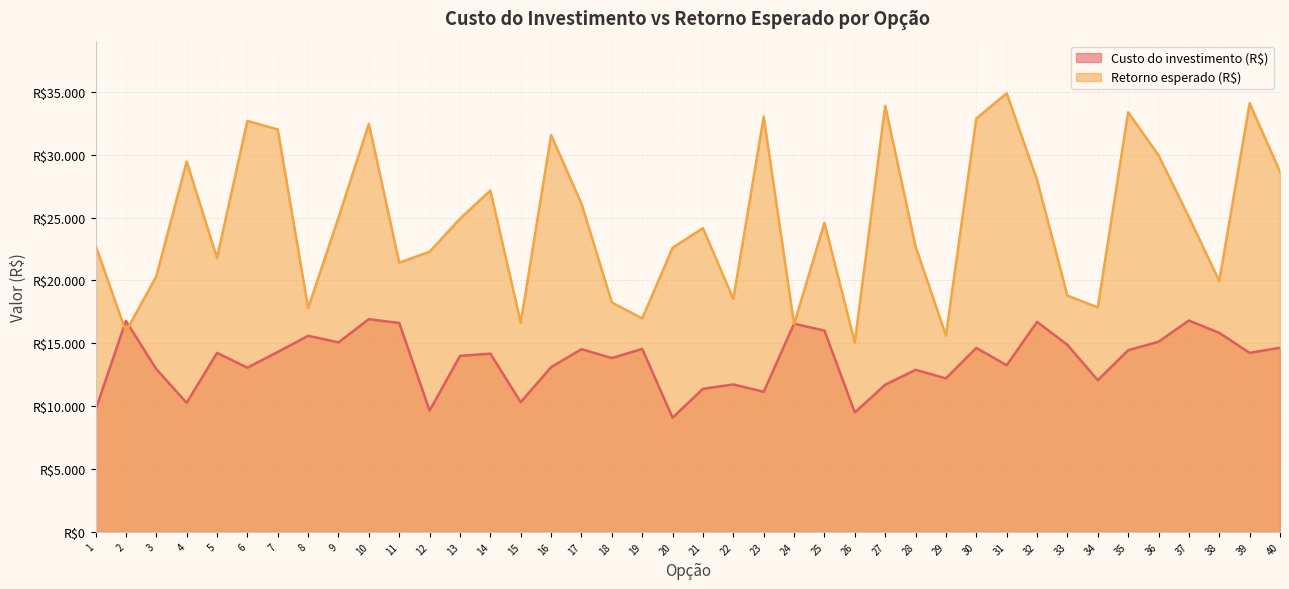

Which series ends up on top after the final intersection of Custo do investimento (R$) and Retorno esperado (R$)?

Retorno esperado (R$)